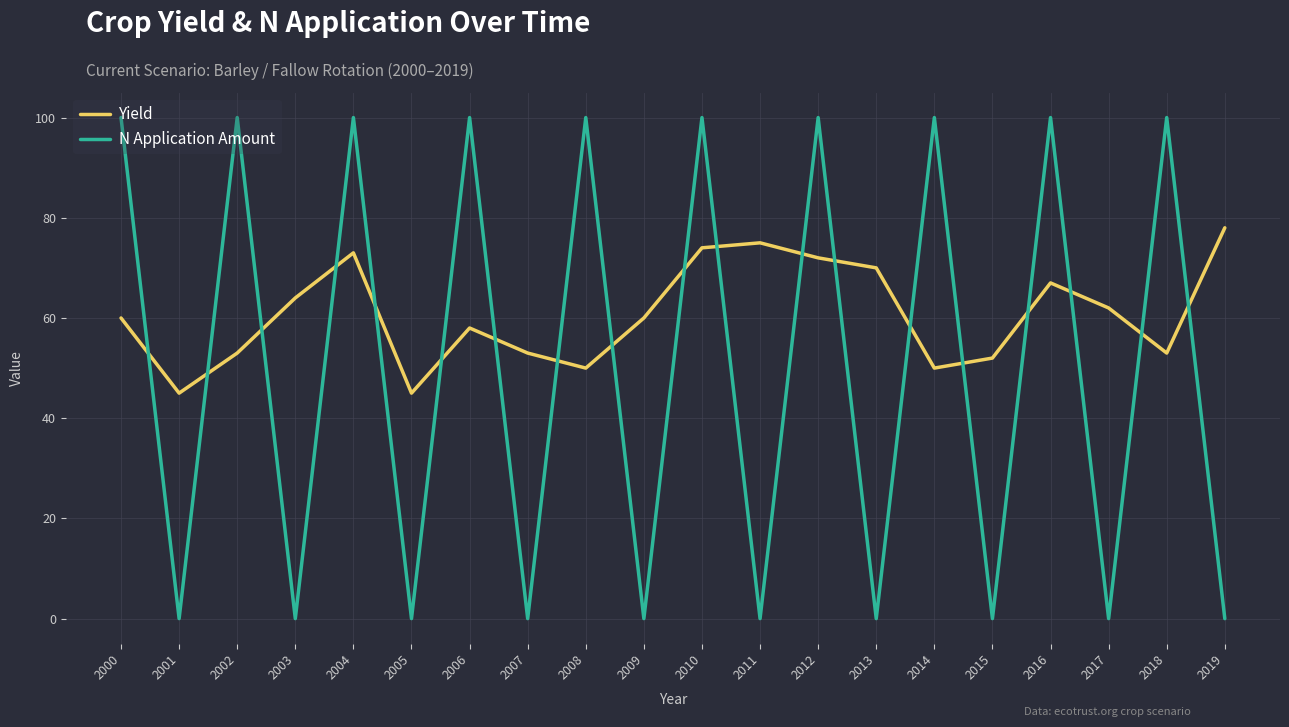

What is the difference between the second highest and minimum values in the Yield series?

30